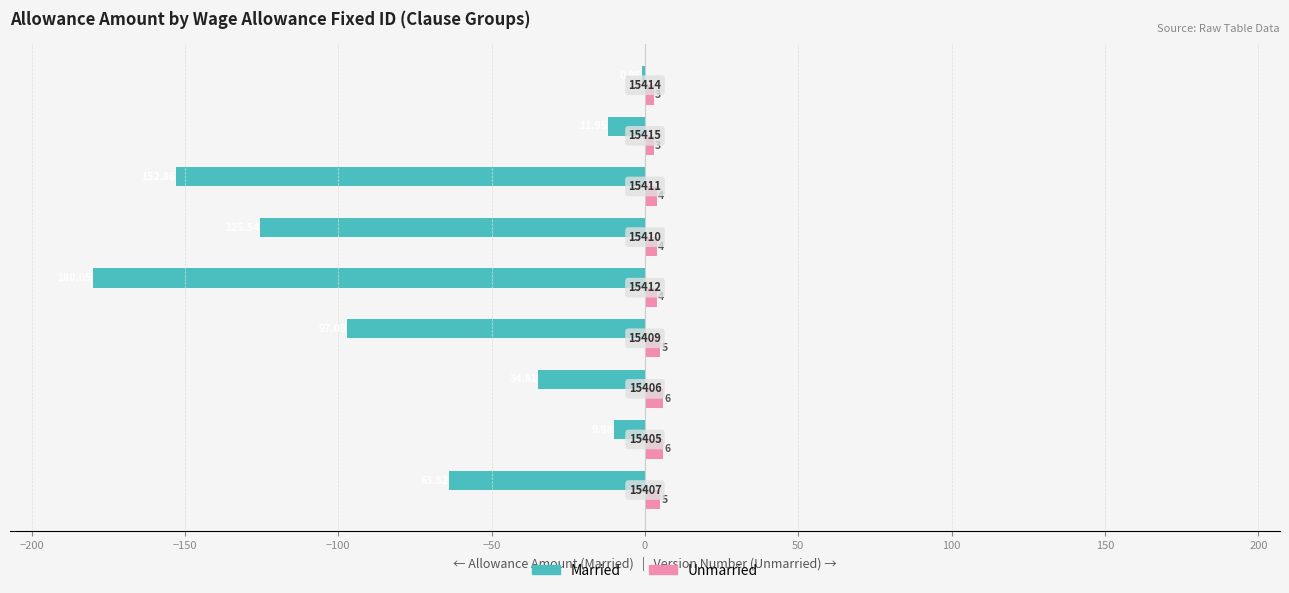

What is the difference between the second highest and minimum values in the Married series?

170.1